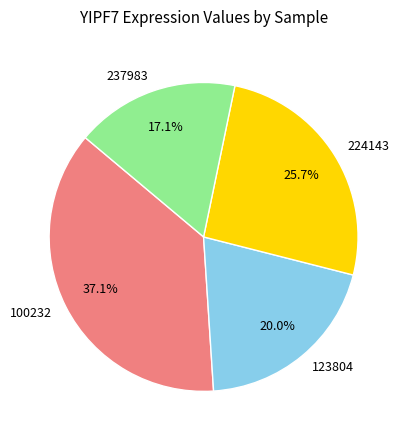

Do 100232 and 123804 together represent more than half of the pie?

Yes